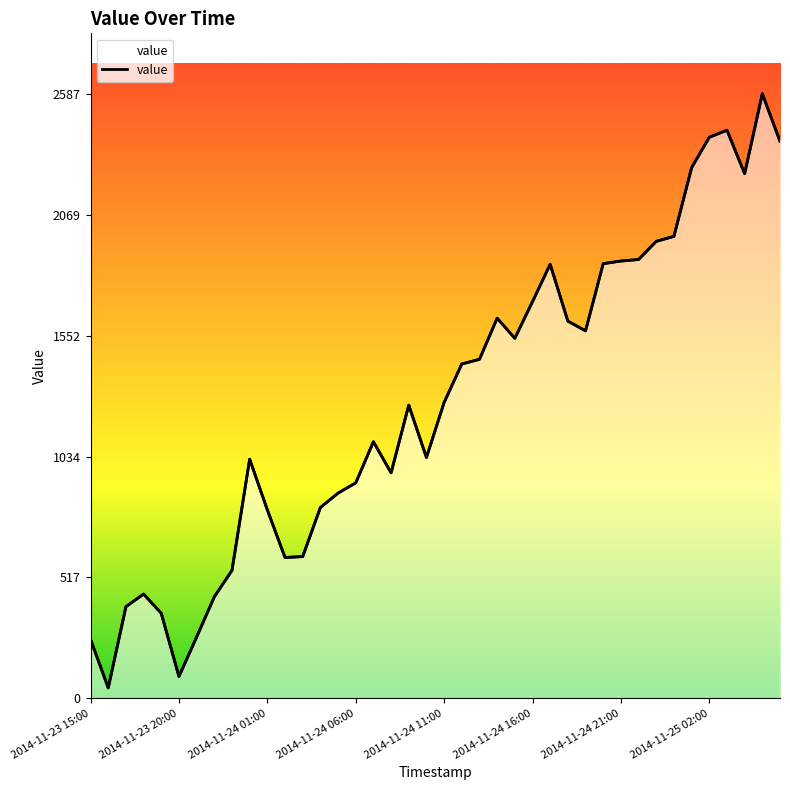

Where does the data first go above 1266?

2014-11-24 11:00